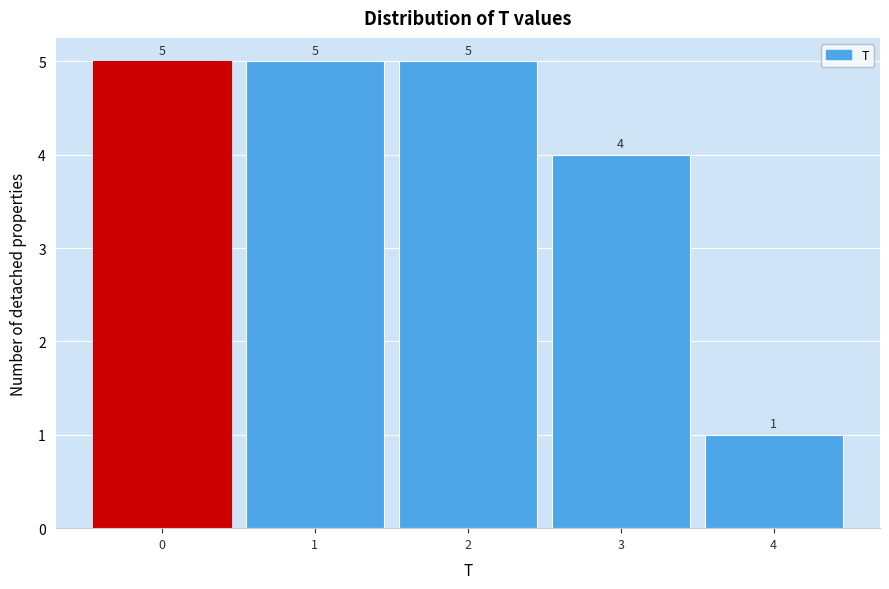

Reading left to right, list every bar in this chart as the range it spans on the x-axis followed by its height.

-0.5 to 0.5: 5
0.5 to 1.5: 5
1.5 to 2.5: 5
2.5 to 3.5: 4
3.5 to 4.5: 1